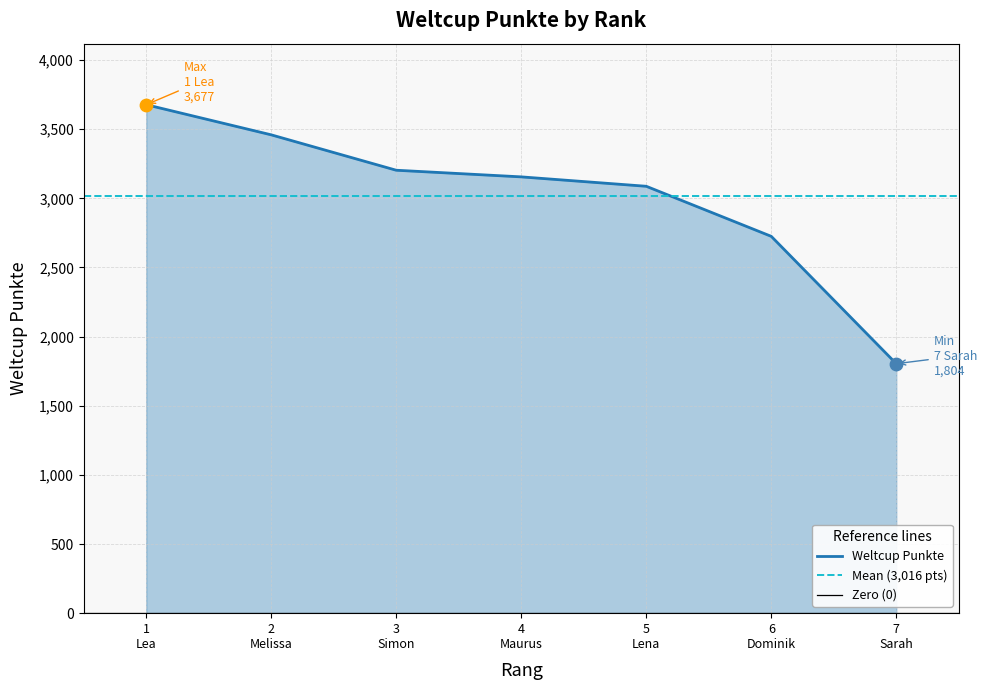

What is the ratio of the value at 3
Simon to the value at 5
Lena?

1.0